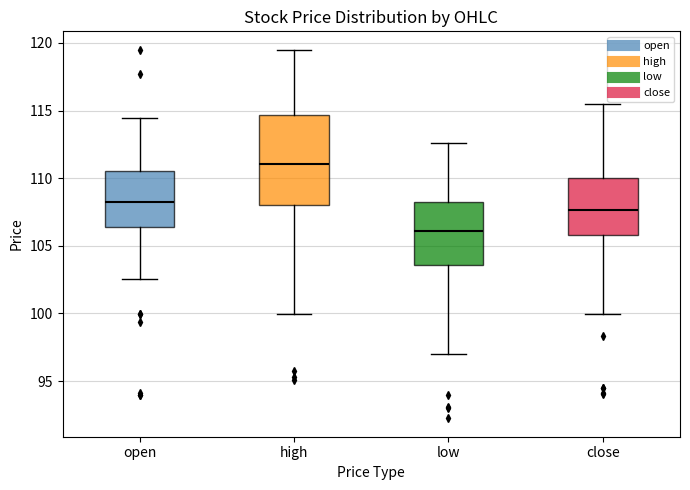

Reading left to right, transcribe this box plot: for each box, give where its median line is, the range the box spans, and where its two whiskers end, as read against the y-axis. The values are not printed on the chart, so give them approximately, as read against the axis.

open: median 108.0, box 106.5 to 110.5, whiskers 102.5 to 114.5
high: median 111.0, box 108.0 to 114.5, whiskers 100.0 to 119.5
low: median 106.0, box 103.5 to 108.0, whiskers 97.0 to 112.5
close: median 107.5, box 106.0 to 110.0, whiskers 100.0 to 115.5